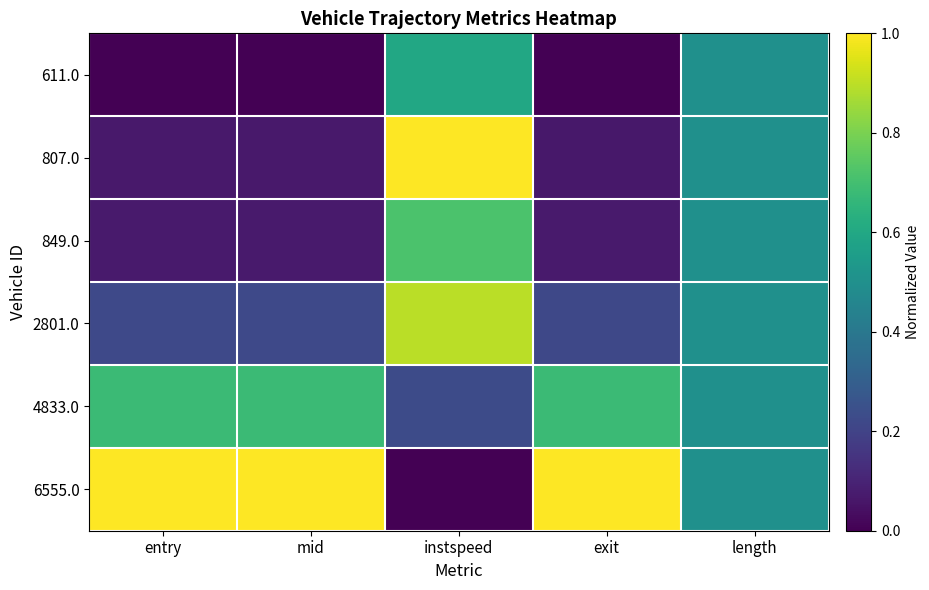

List the series in order of their peak value, lowest first.

611.0, 4833.0, 849.0, 2801.0, 807.0, 6555.0